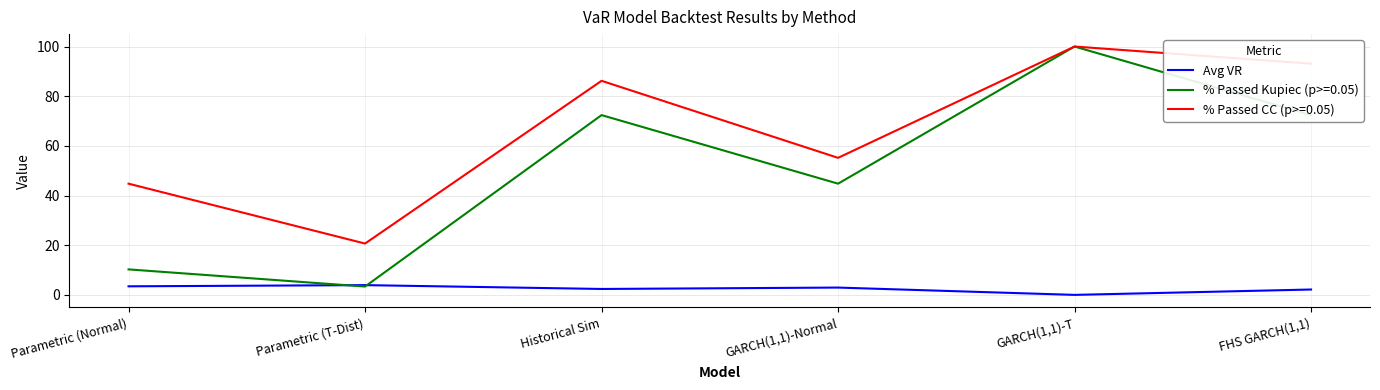

At GARCH(1,1)-Normal, list the series in order from smallest to largest.

Avg VR, % Passed Kupiec (p>=0.05), % Passed CC (p>=0.05)